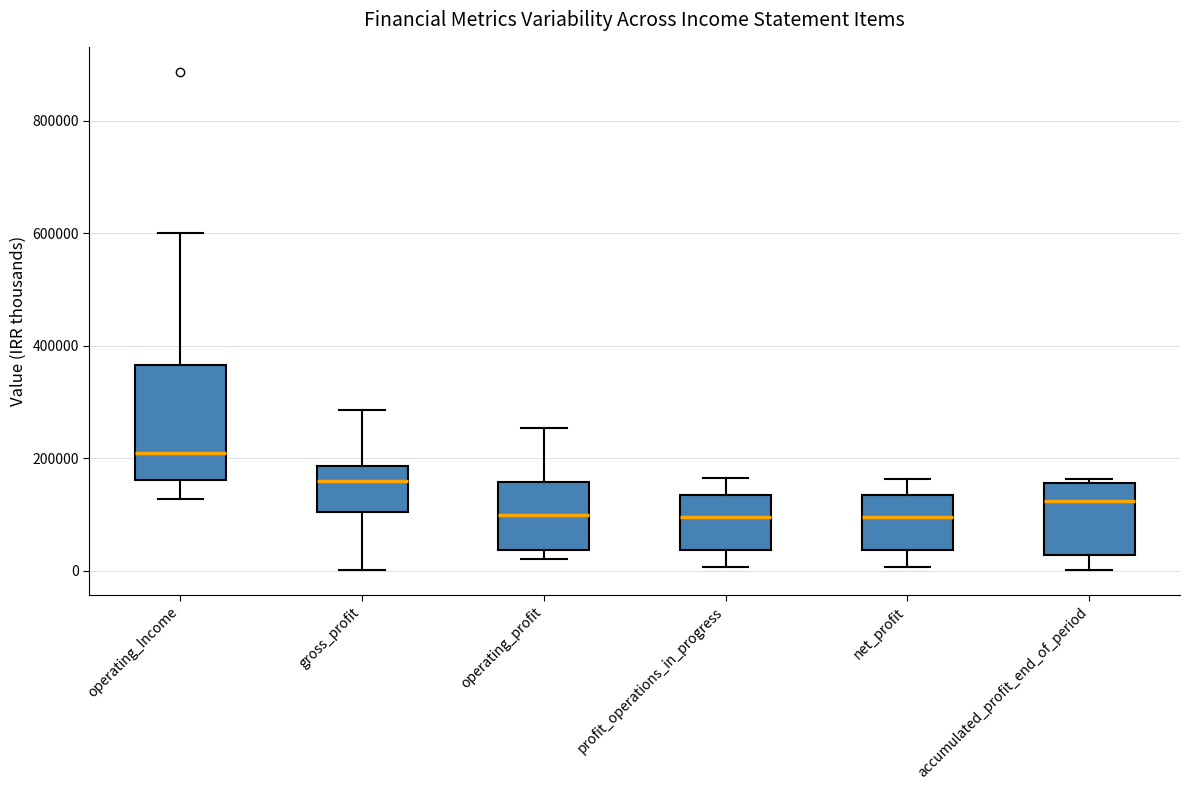

Reading left to right, read every box against the y-axis: the position of its median line, the range the box covers, and the ends of its whiskers. The values are not printed on the chart, so give them approximately, as read against the axis.

operating_Income: median 200000, box 160000 to 360000, whiskers 120000 to 600000
gross_profit: median 160000, box 100000 to 180000, whiskers 0 to 280000
operating_profit: median 100000, box 40000 to 160000, whiskers 20000 to 260000
profit_operations_in_progress: median 100000, box 40000 to 140000, whiskers 0 to 160000
net_profit: median 100000, box 40000 to 140000, whiskers 0 to 160000
accumulated_profit_end_of_period: median 120000, box 20000 to 160000, whiskers 0 to 160000 (just above the box's upper edge)